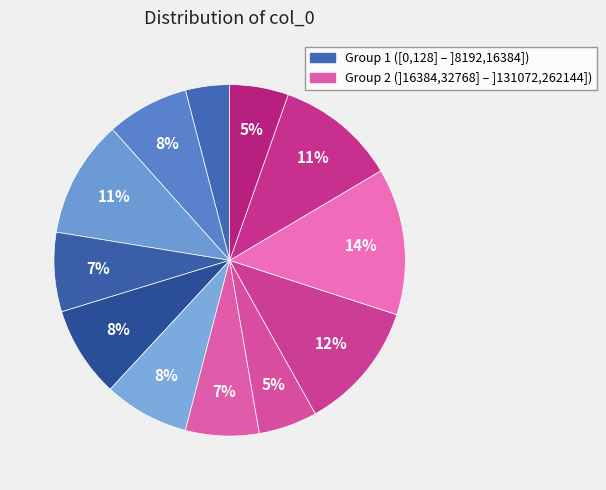

Count the number of slices in the pie.

12